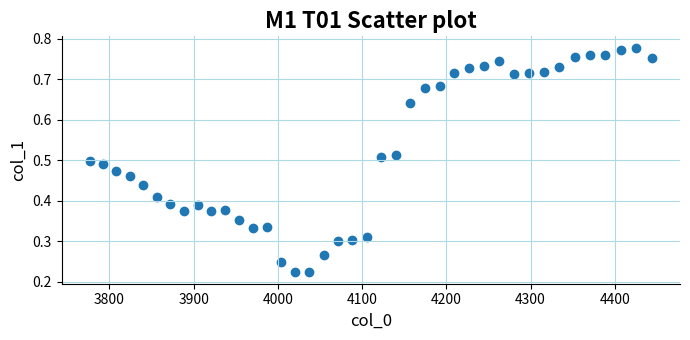

What is the range of X values (max minus min)?

667.4